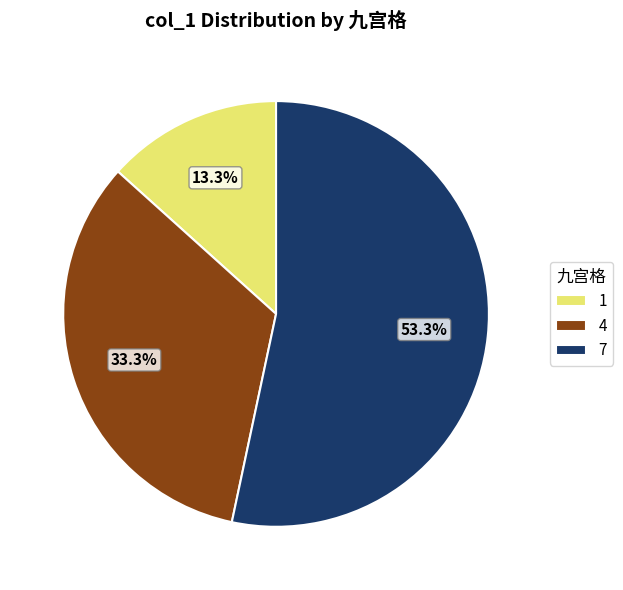

What portion of the pie excludes 4?

66.7%